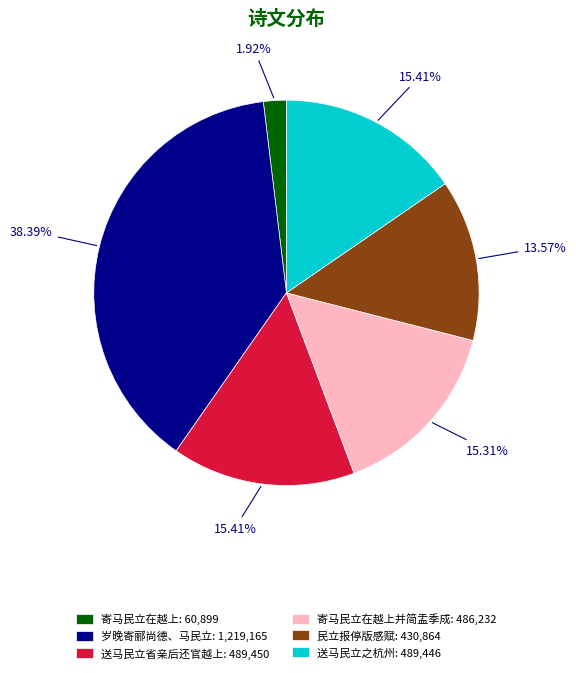

Which has a higher value, 岁晚寄郦尚德、马民立: 1,219,165 or 民立报停版感赋: 430,864?

岁晚寄郦尚德、马民立: 1,219,165